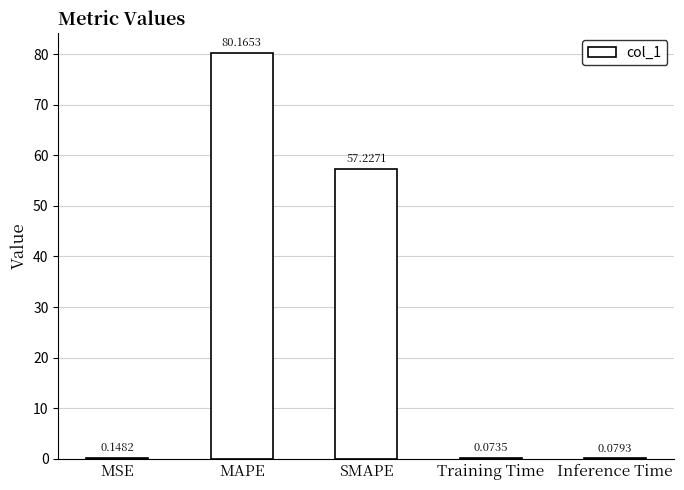

Between MAPE and Training Time, which is larger?

MAPE